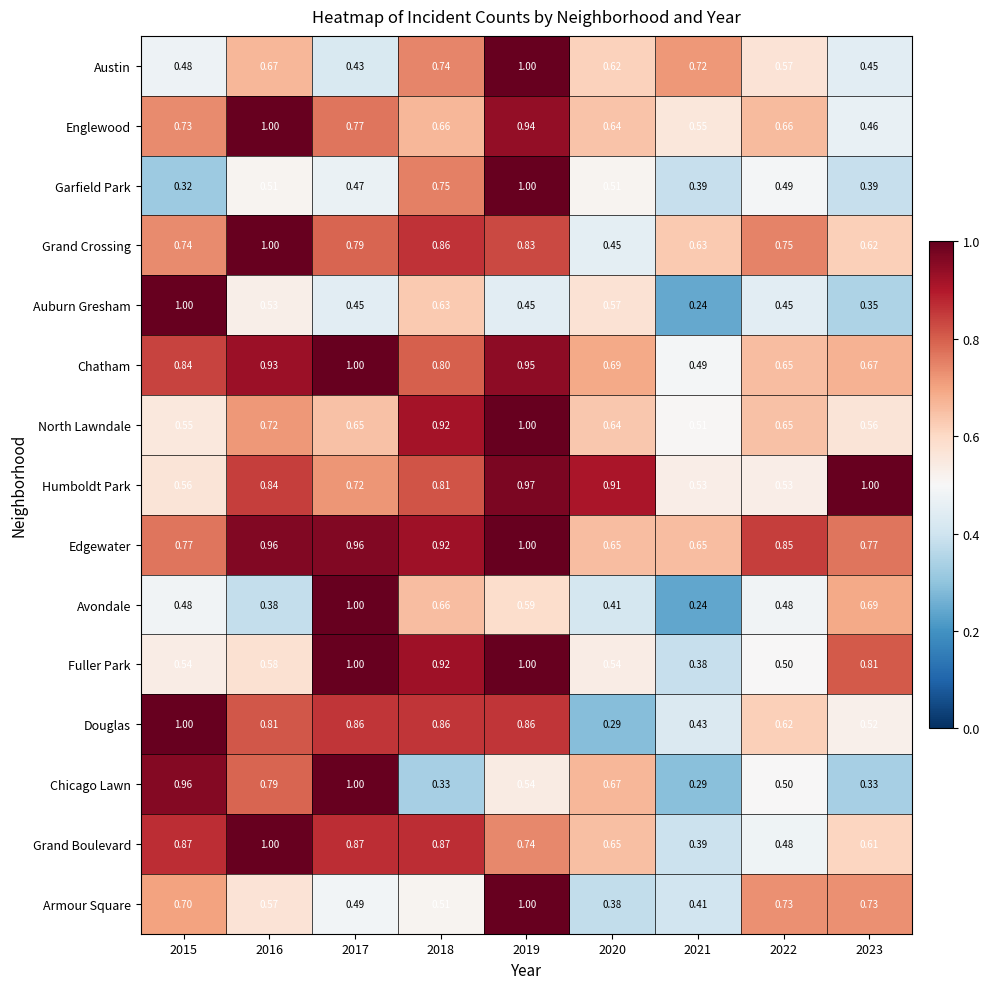

Which series changed the most between 2015 and 2023?

Auburn Gresham